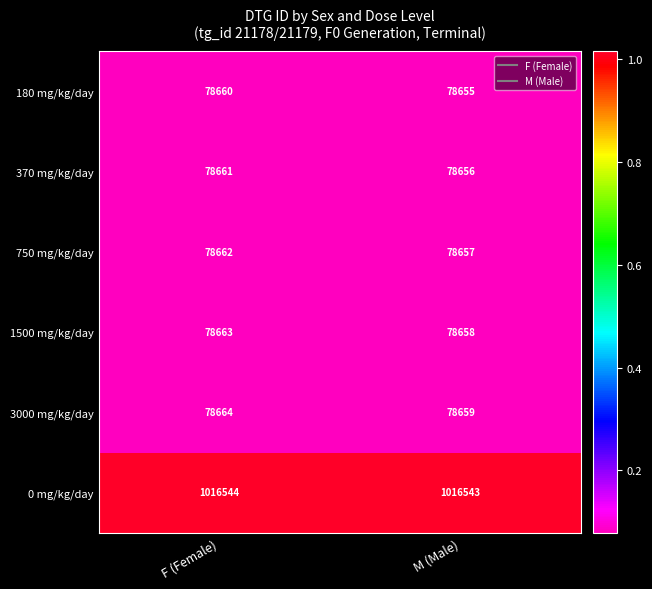

What is the spread (max minus min) of values at M (Male)?

937888